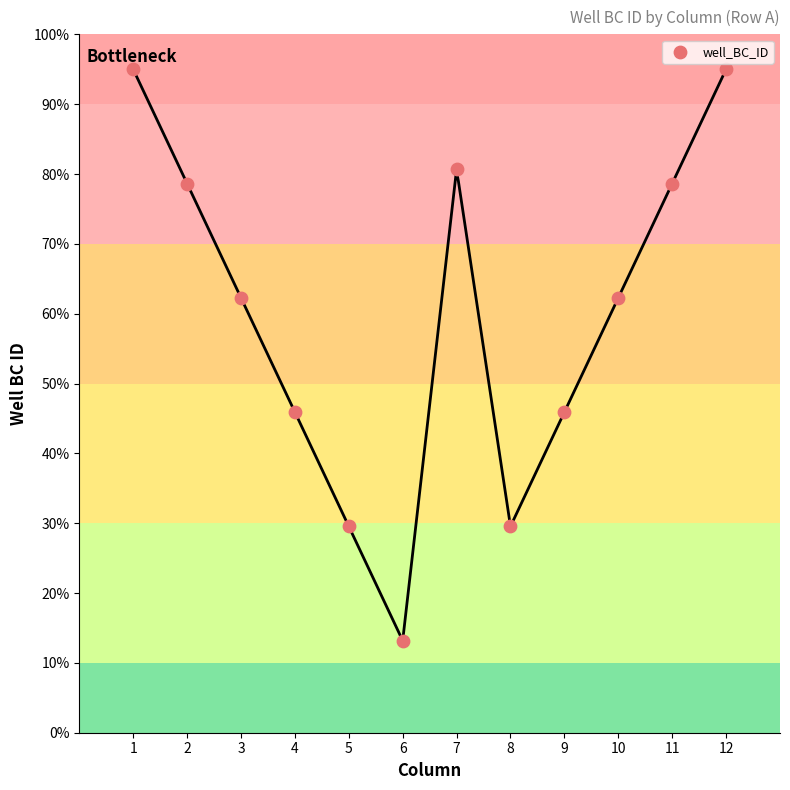

What is the average X value?

6.5